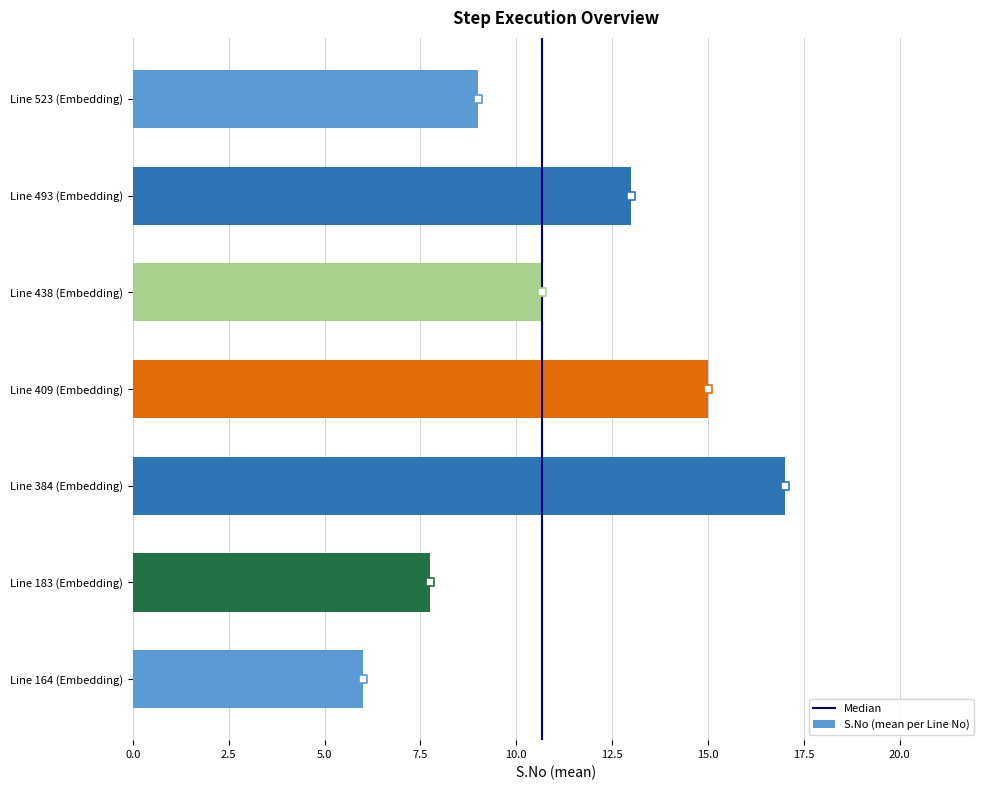

What is the average value of the S.No (mean per Line No) series?

11.2